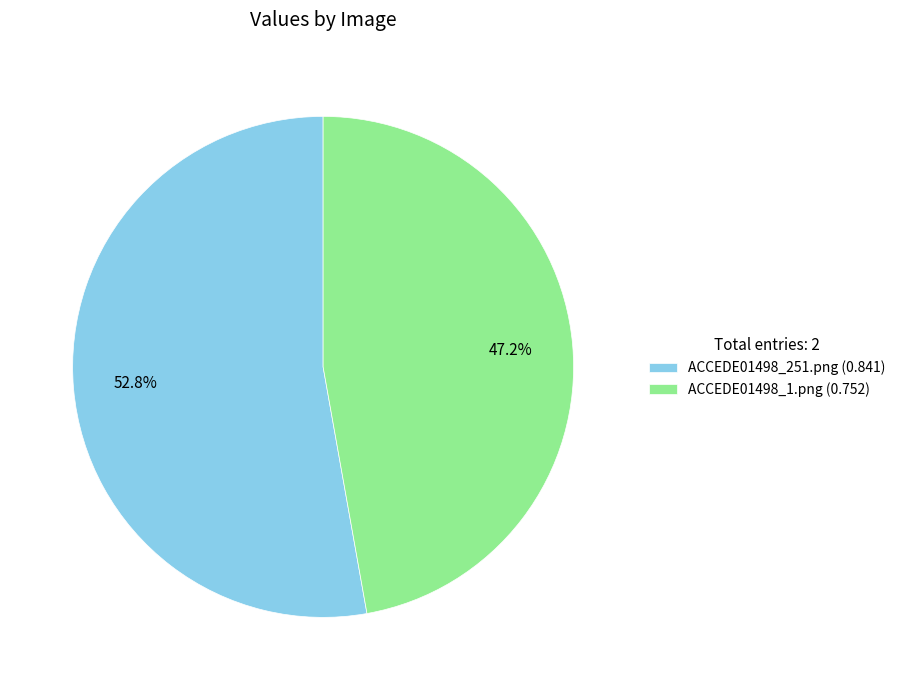

To the nearest percent, what is the difference between the ACCEDE01498_1.png and ACCEDE01498_251.png slice percentages?

6%